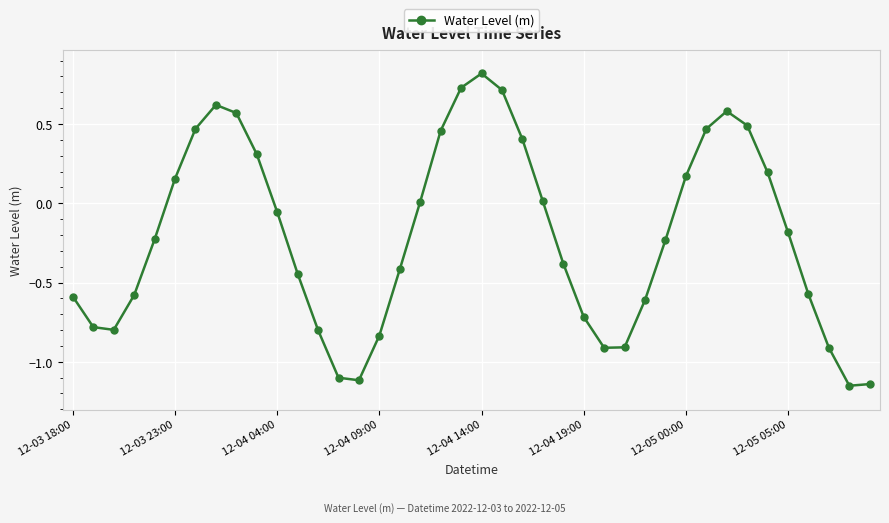

How many lines are shown in the chart?

1